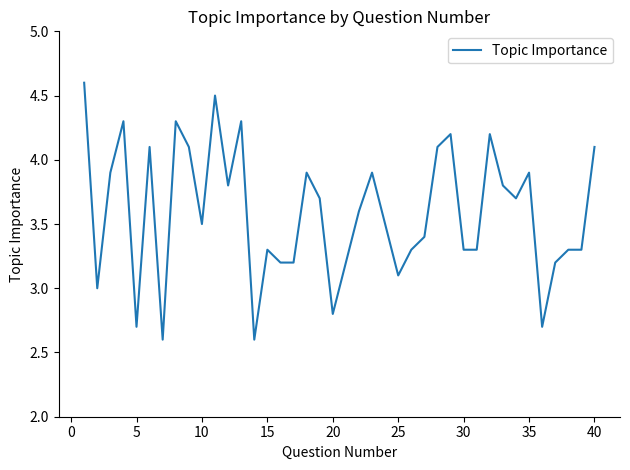

What is the difference between the maximum and minimum values?

2.0